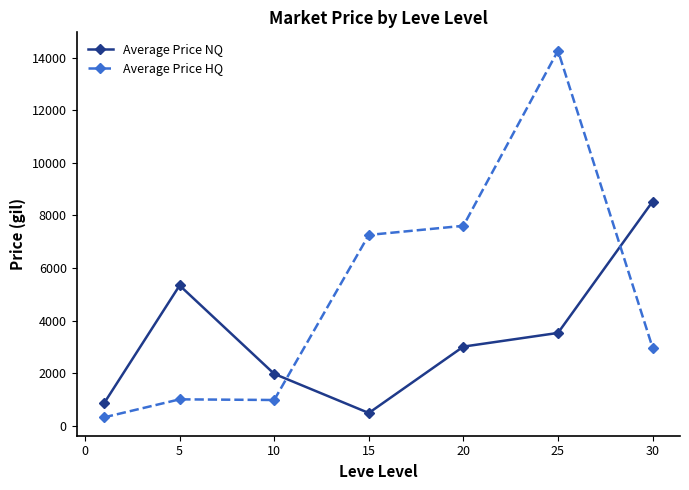

What are all the series names shown in the legend?

Average Price NQ, Average Price HQ